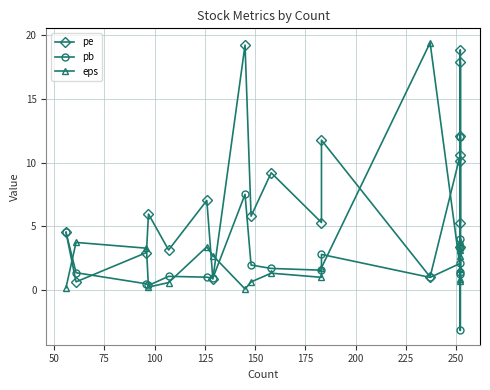

What is the value of the eps point at the 3rd from the left?

3.3